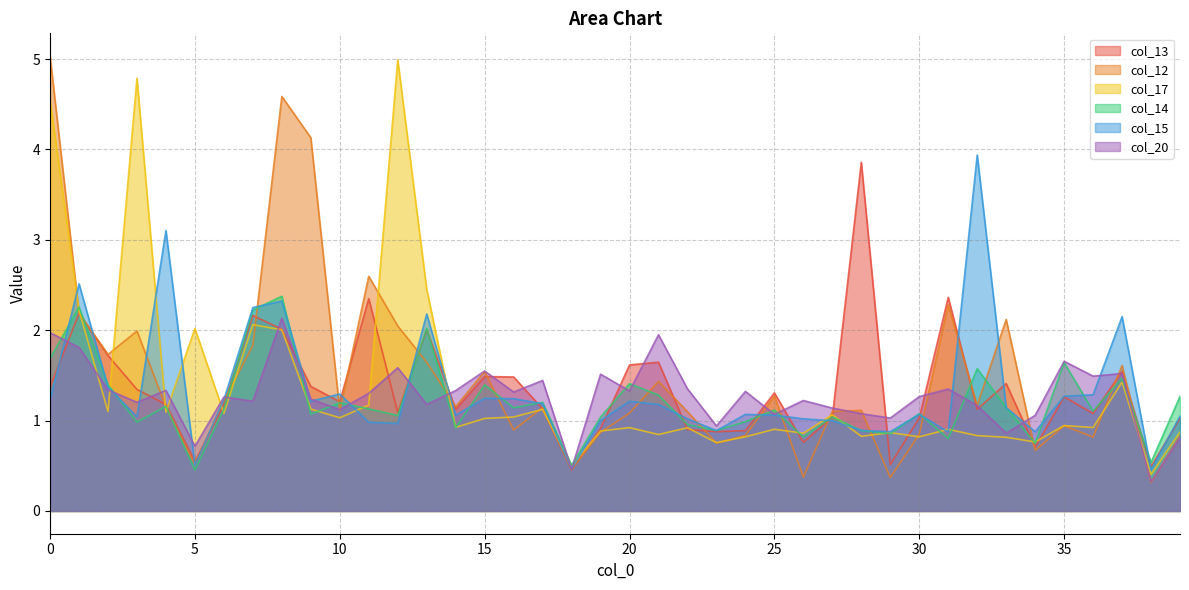

Rank the series by their maximum value, from highest to lowest.

col_12, col_17, col_15, col_13, col_14, col_20